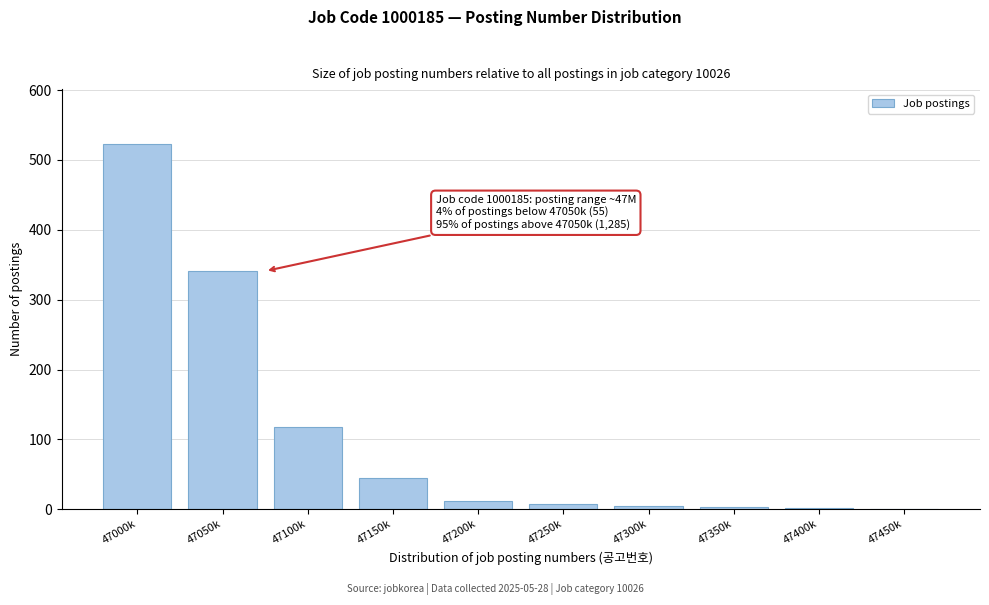

At which label is the value closest to 262?

47050k